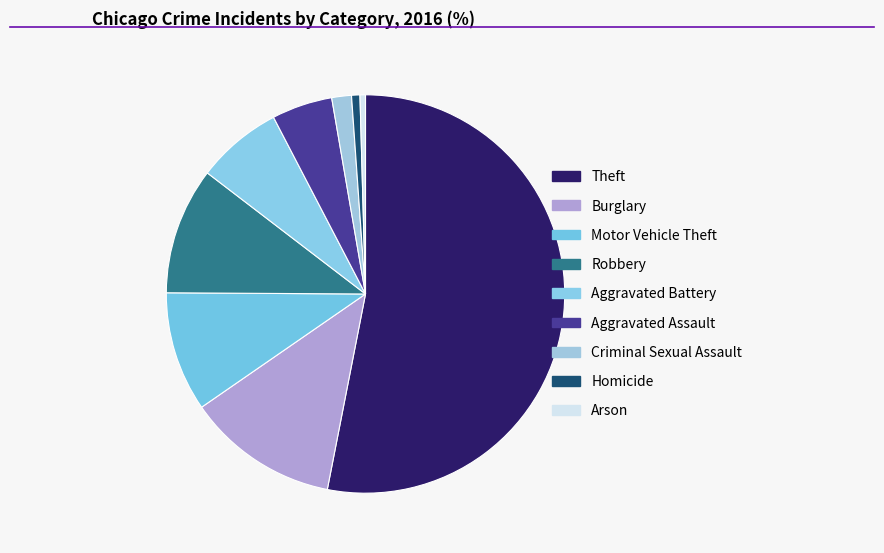

To the nearest percent, what portion does Criminal Sexual Assault represent?

2%